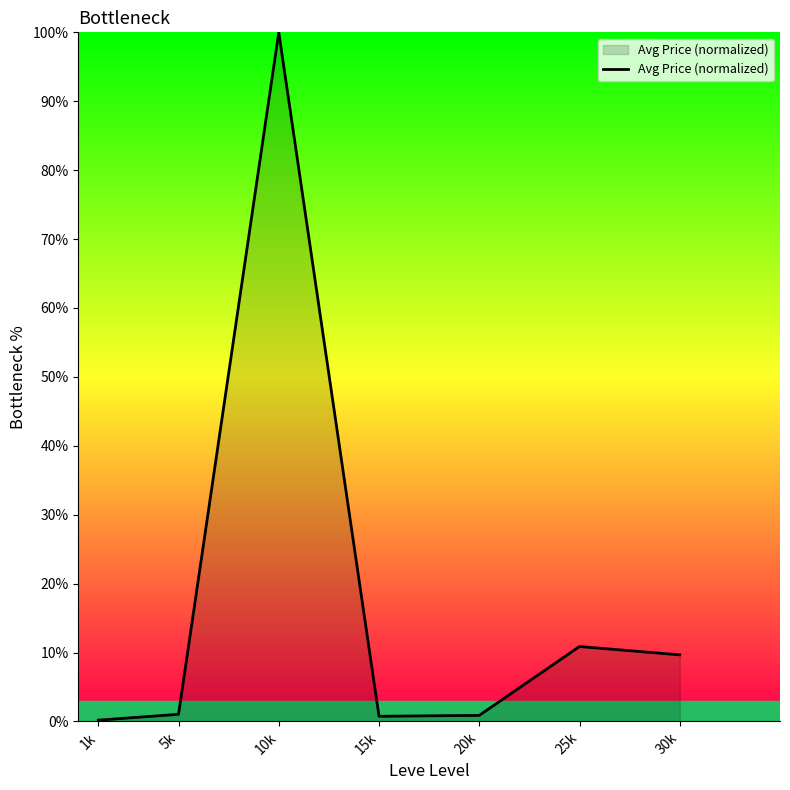

Approximately how many times larger is the value at 5k compared to 30k?

0.1